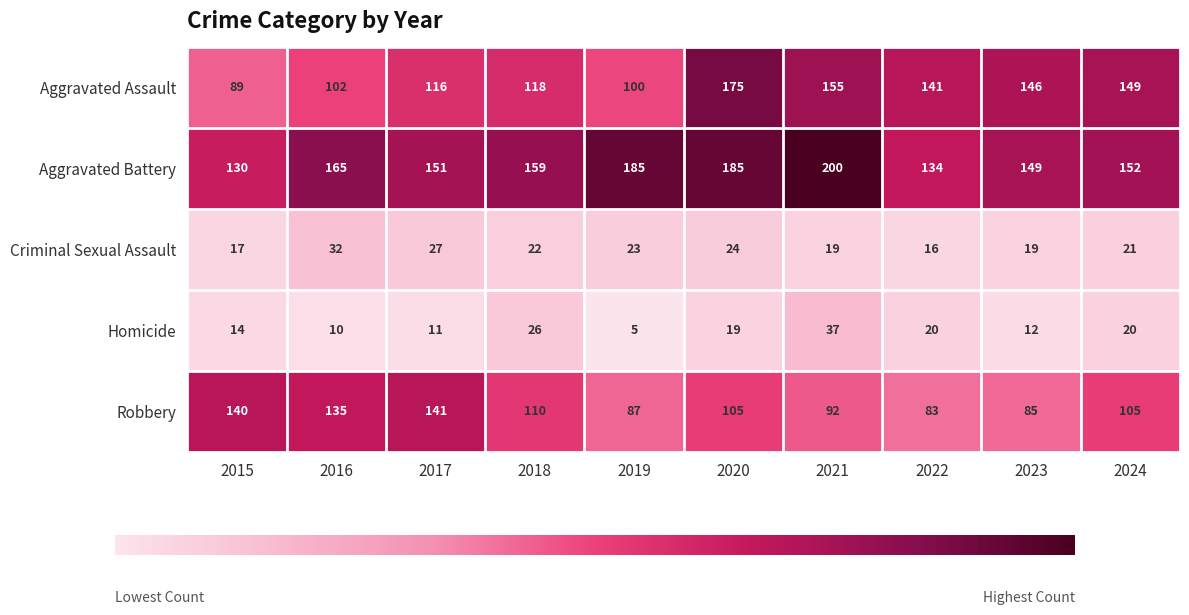

At which category is the sum across all series the highest?

2020